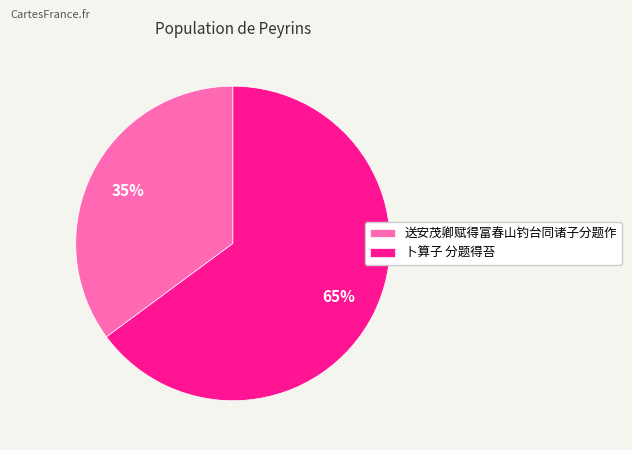

How many segments does this pie chart have?

2